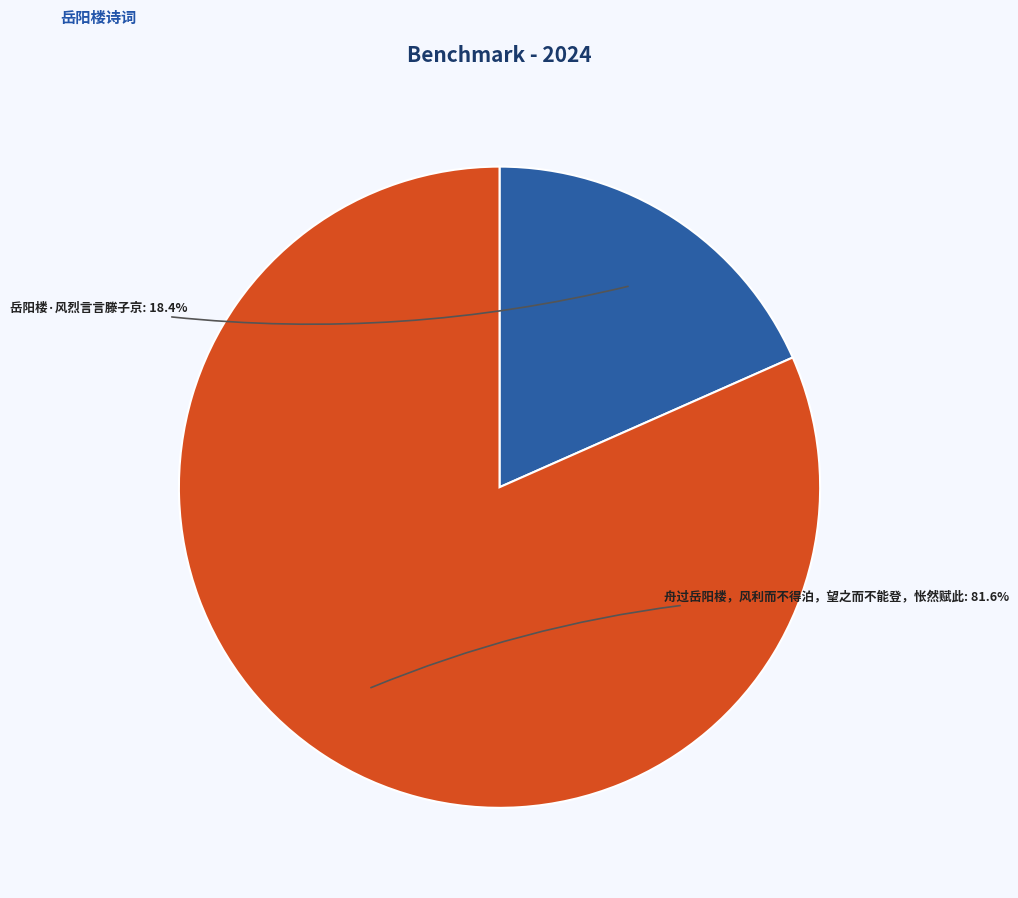

Between 岳阳楼·风烈言言滕子京 and 舟过岳阳楼，风利而不得泊，望之而不能登，怅然赋此, which is larger?

舟过岳阳楼，风利而不得泊，望之而不能登，怅然赋此